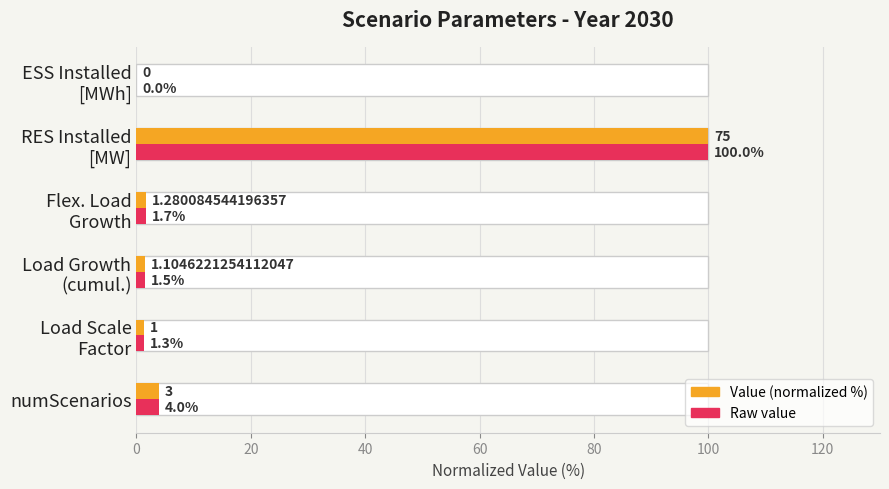

Which series has the largest range (max minus min)?

Value (normalized)